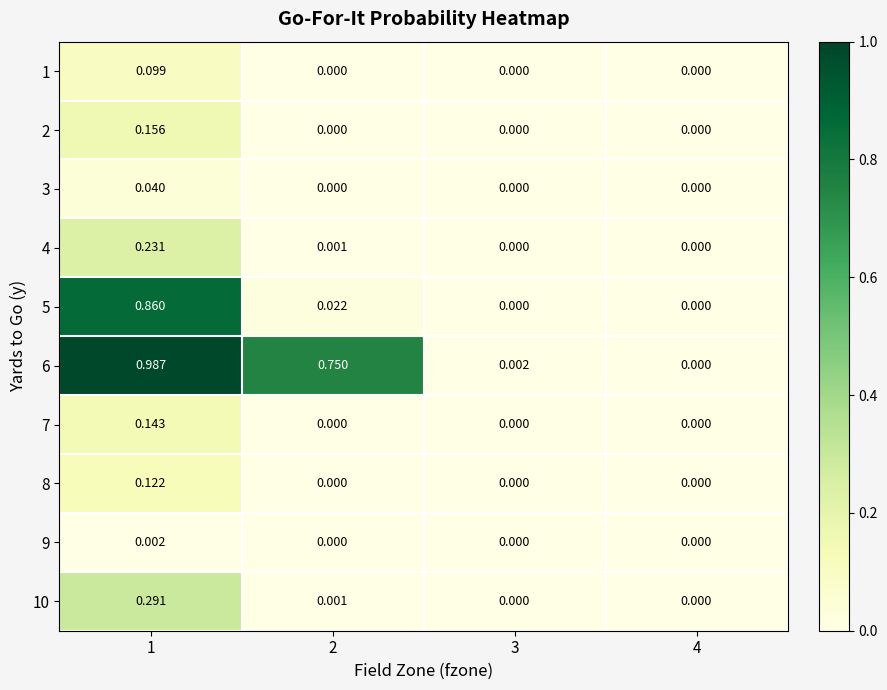

Reading right to left, list all the values displayed in this chart.

1: 4=0.0	3=0.0	2=0.0	1=0.1
2: 4=0.0	3=0.0	2=0.0	1=0.2
3: 4=0.0	3=0.0	2=0.0	1=0.0
4: 4=0.0	3=0.0	2=0.0	1=0.2
5: 4=0.0	3=0.0	2=0.0	1=0.9
6: 4=0.0	3=0.0	2=0.8	1=1.0
7: 4=0.0	3=0.0	2=0.0	1=0.1
8: 4=0.0	3=0.0	2=0.0	1=0.1
9: 4=0.0	3=0.0	2=0.0	1=0.0
10: 4=0.0	3=0.0	2=0.0	1=0.3